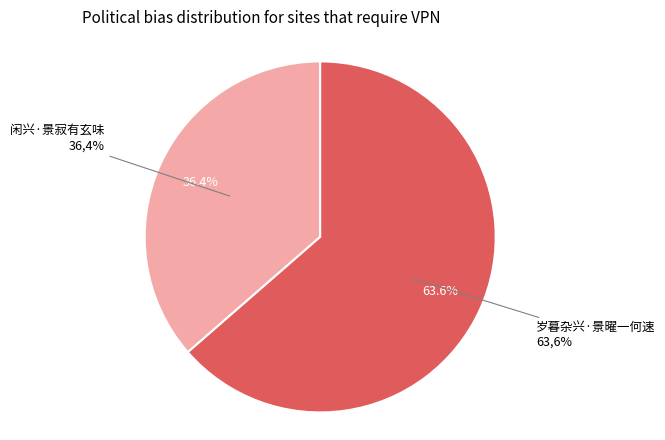

Count the number of slices in the pie.

2